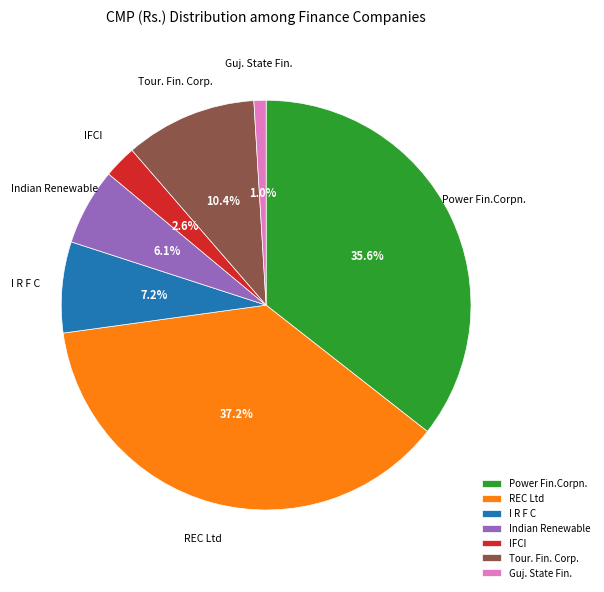

The Power Fin.Corpn. slice represents 23% of the pie. True or false?

False